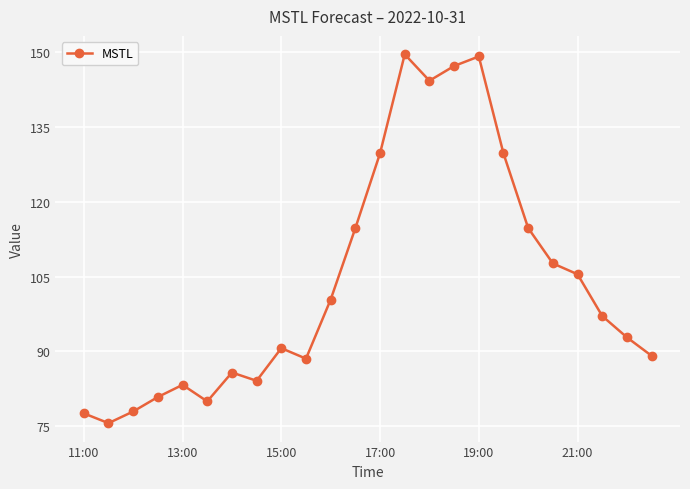

What is the minimum value shown in the chart?

75.6